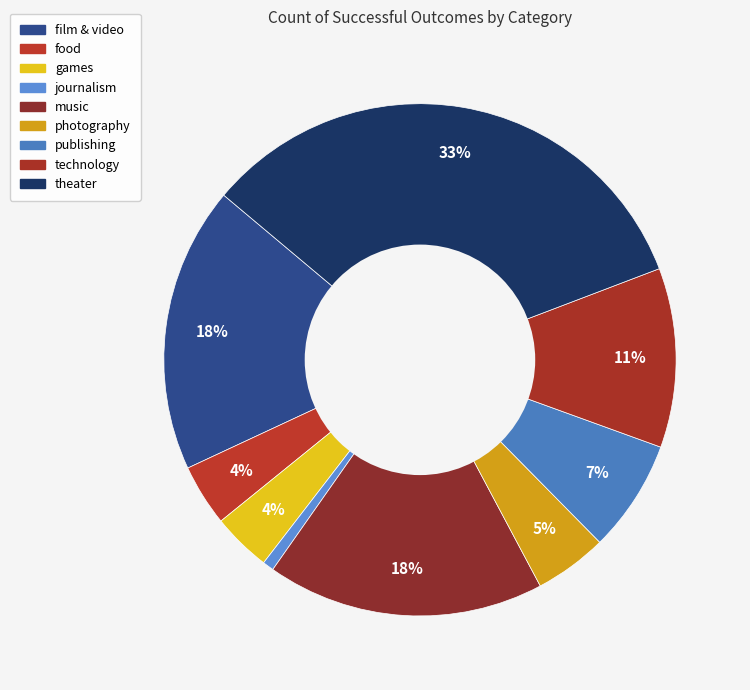

To the nearest percent, what is the difference between the film & video and games slice percentages?

14%